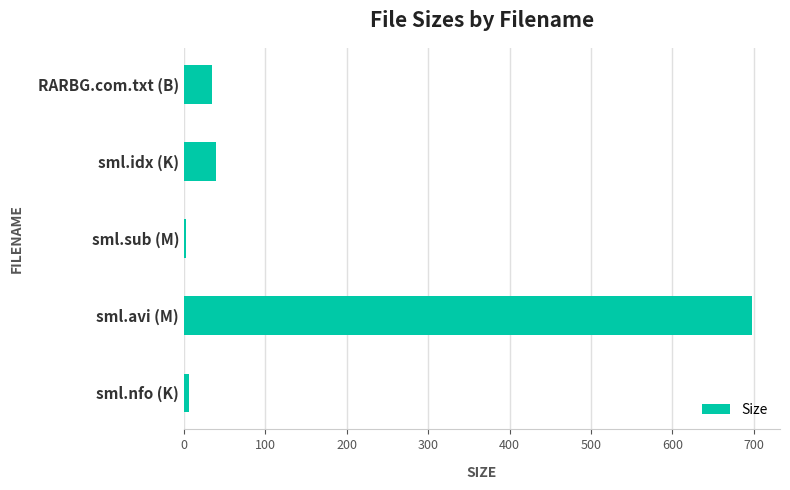

Count the number of categories in the chart.

5